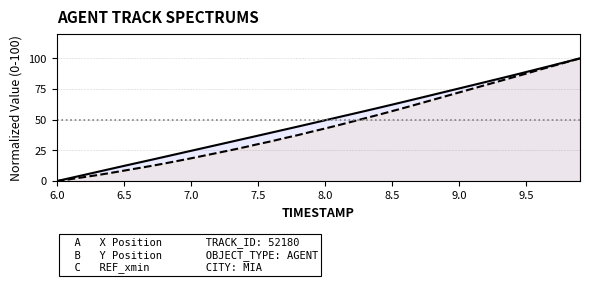

What is the maximum value shown in the chart?

100.0